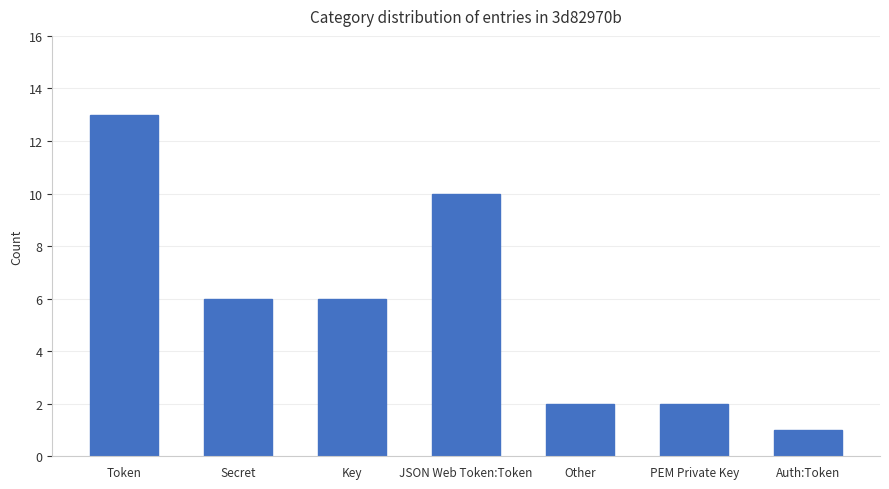

What is the smallest value displayed?

1